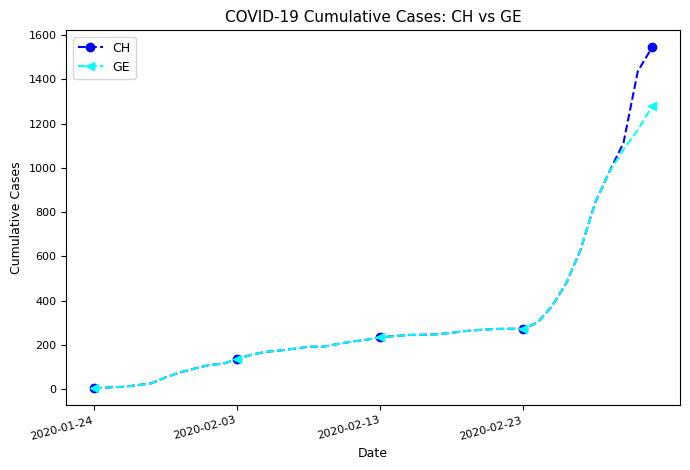

Which series has the widest spread of values?

CH